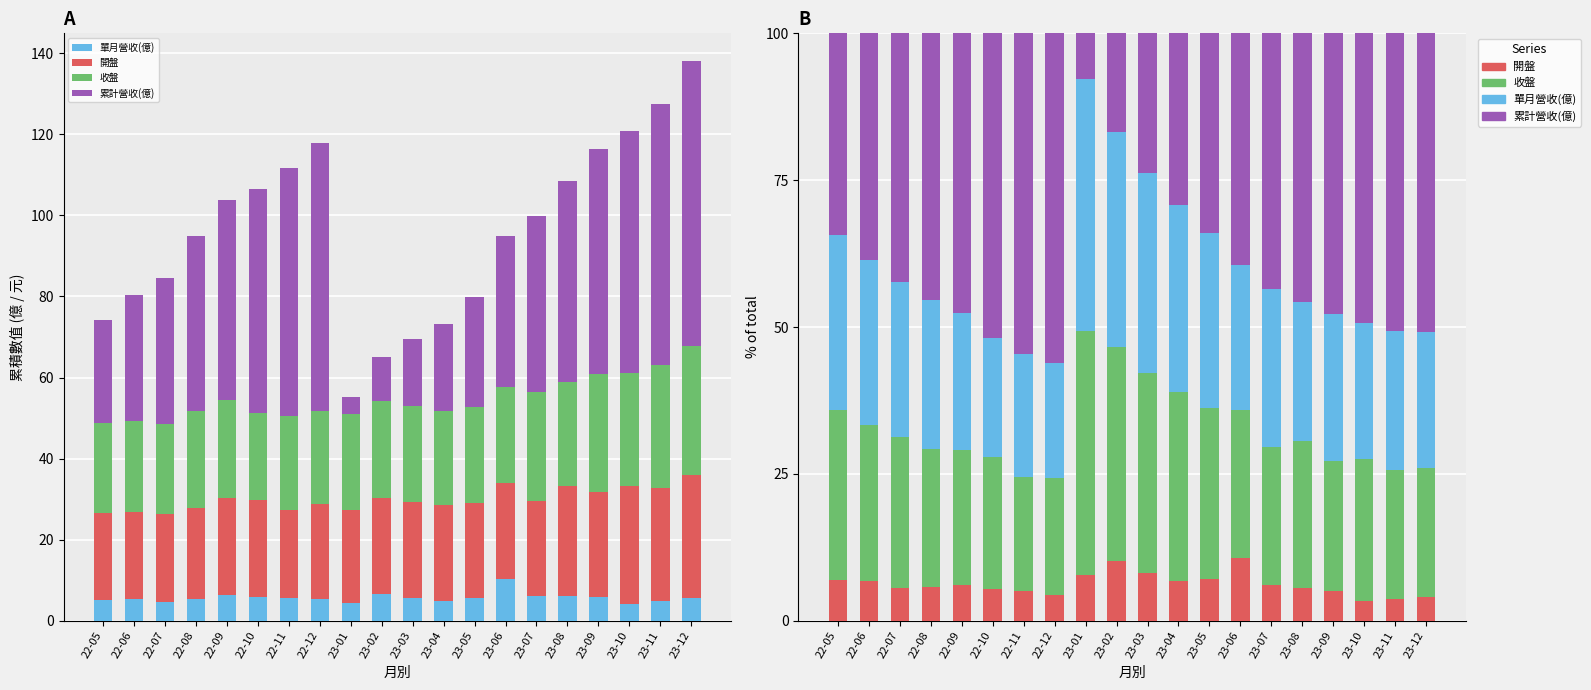

What is the value of the 開盤 bar at the 8th from the left?

4.5